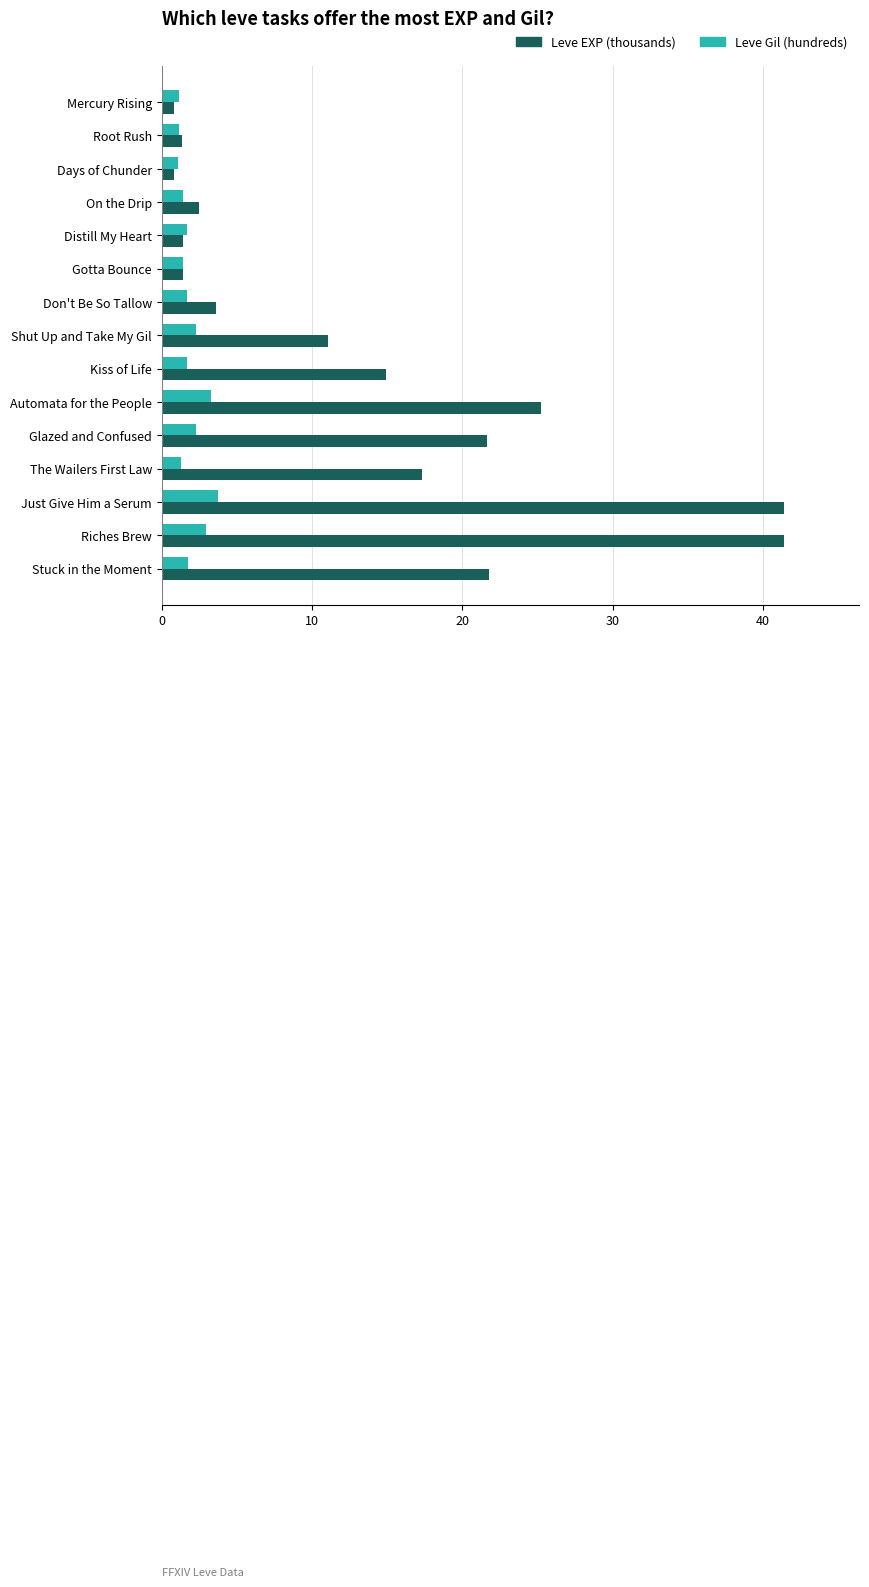

Which series has the largest total across all categories?

Leve EXP (thousands)